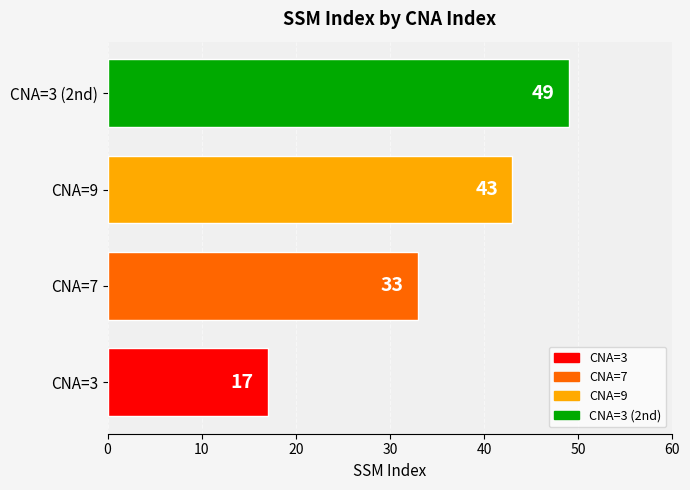

What is the change in value from CNA=9 to CNA=3 (2nd)?

+6